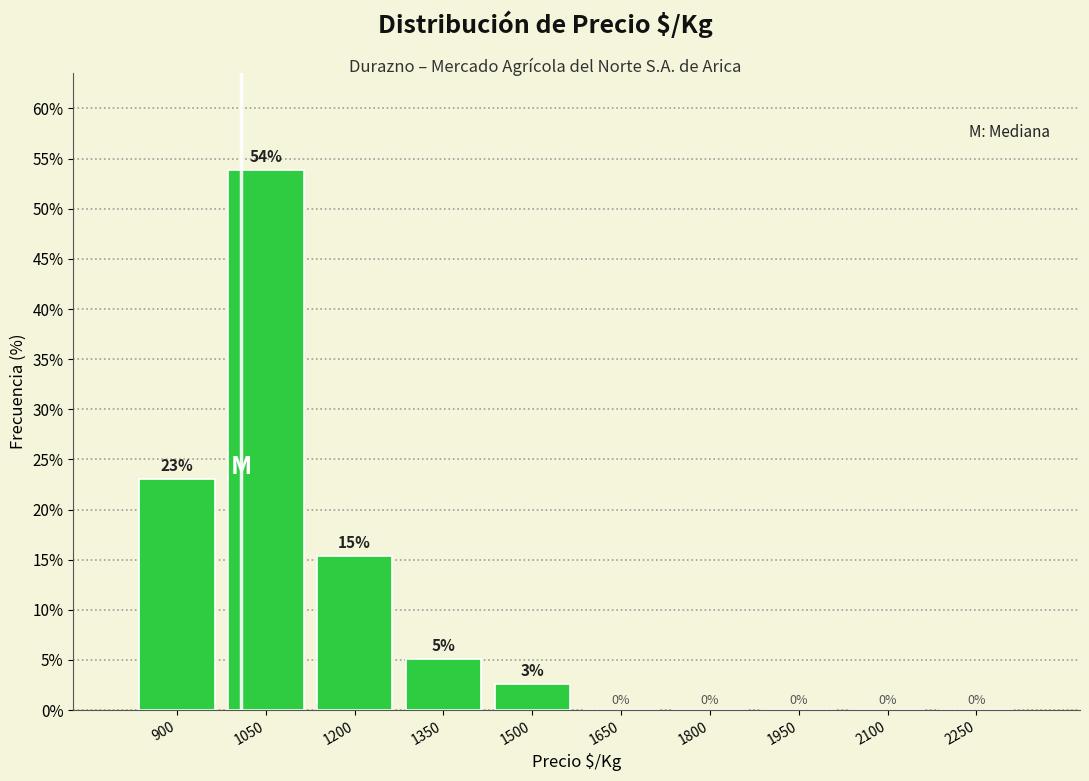

At which label is the value closest to 26?

900